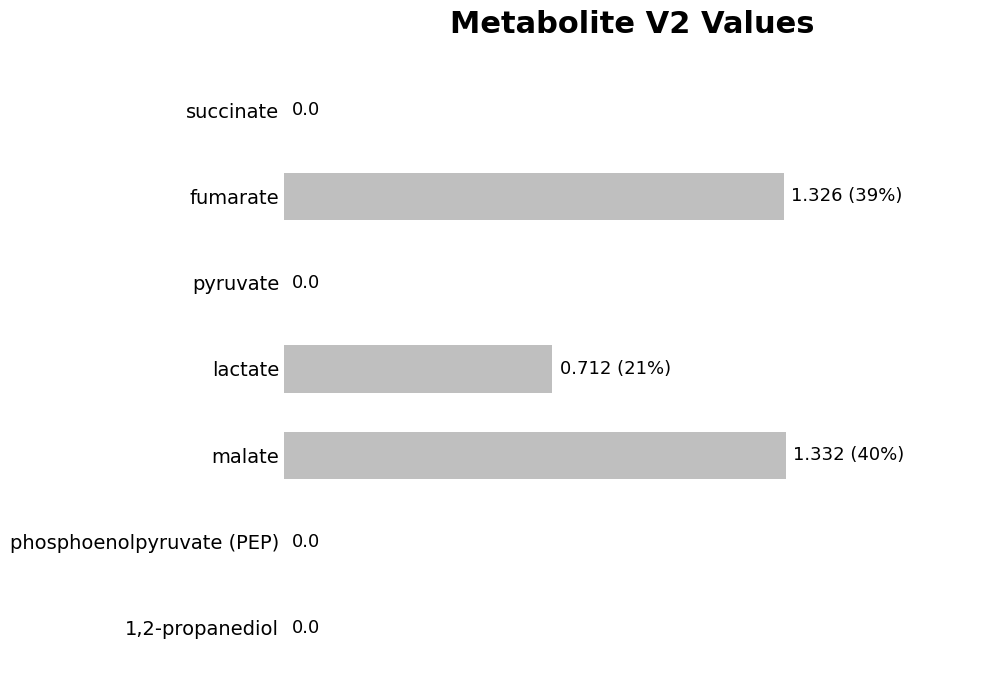

Which has a higher value, malate or 1,2-propanediol?

malate